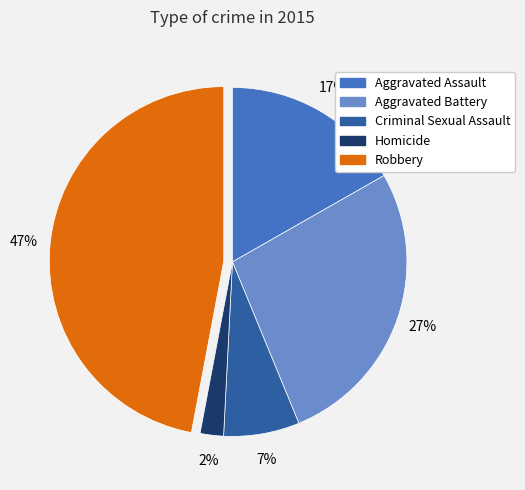

Which category has the biggest portion of the pie?

Robbery